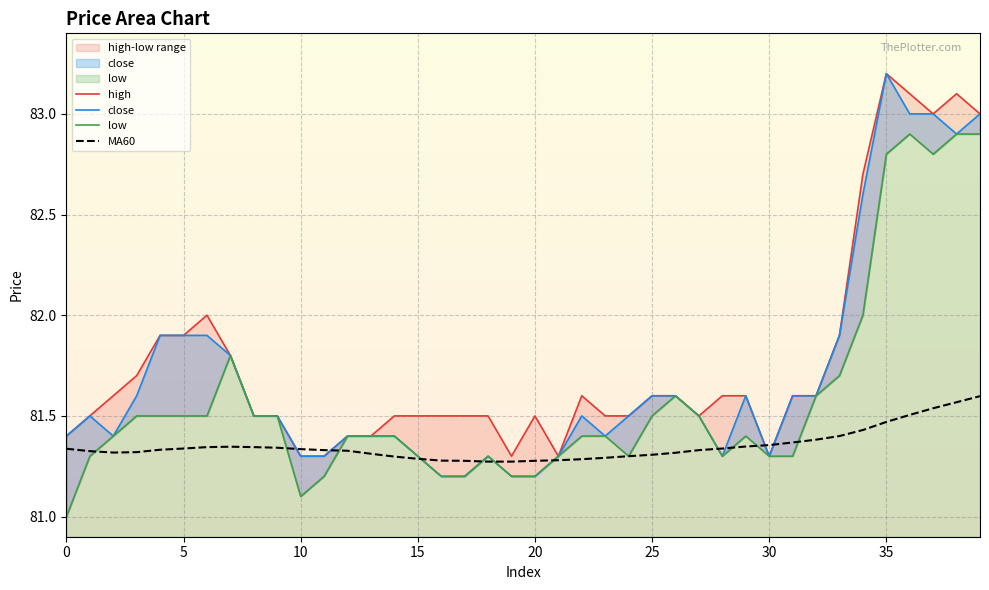

What is the difference between the high values at 11 and 37?

1.7